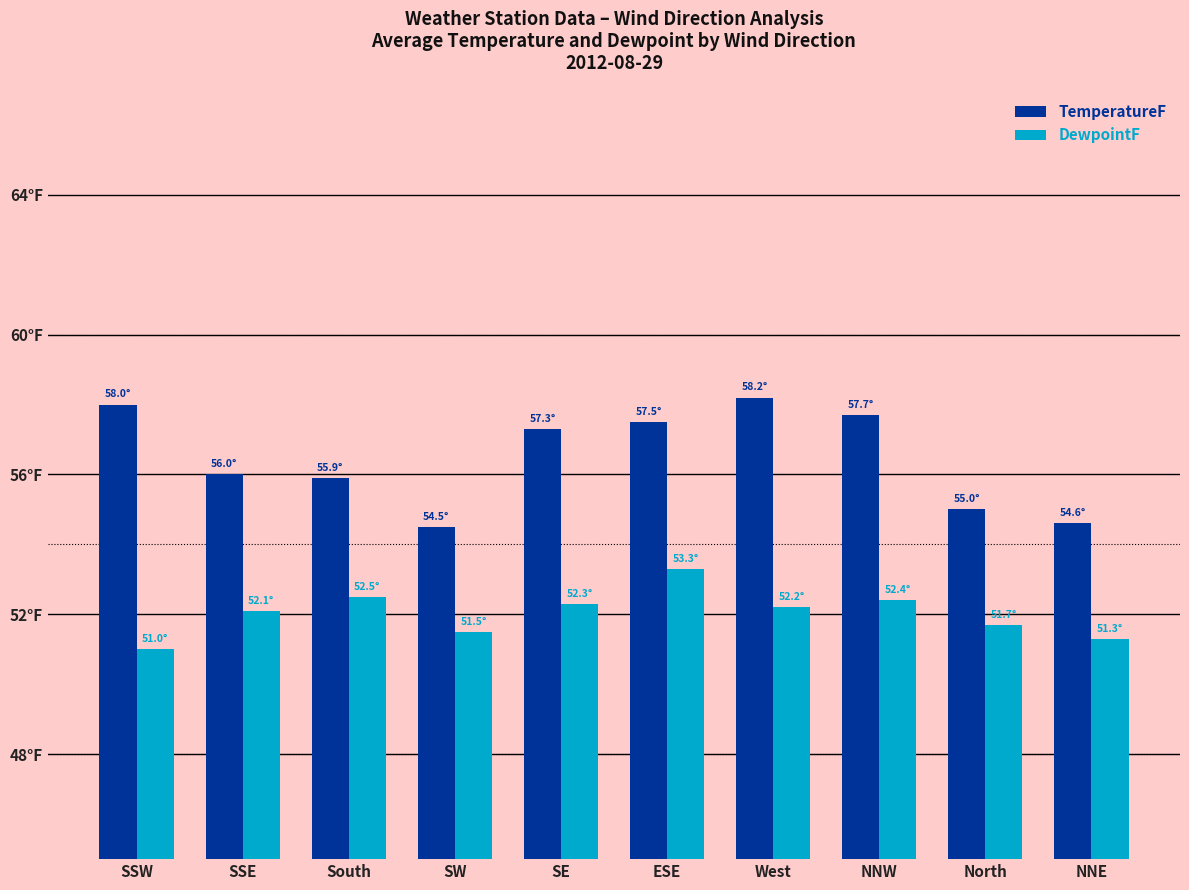

What is the difference between the DewpointF values at NNE and SW?

0.2